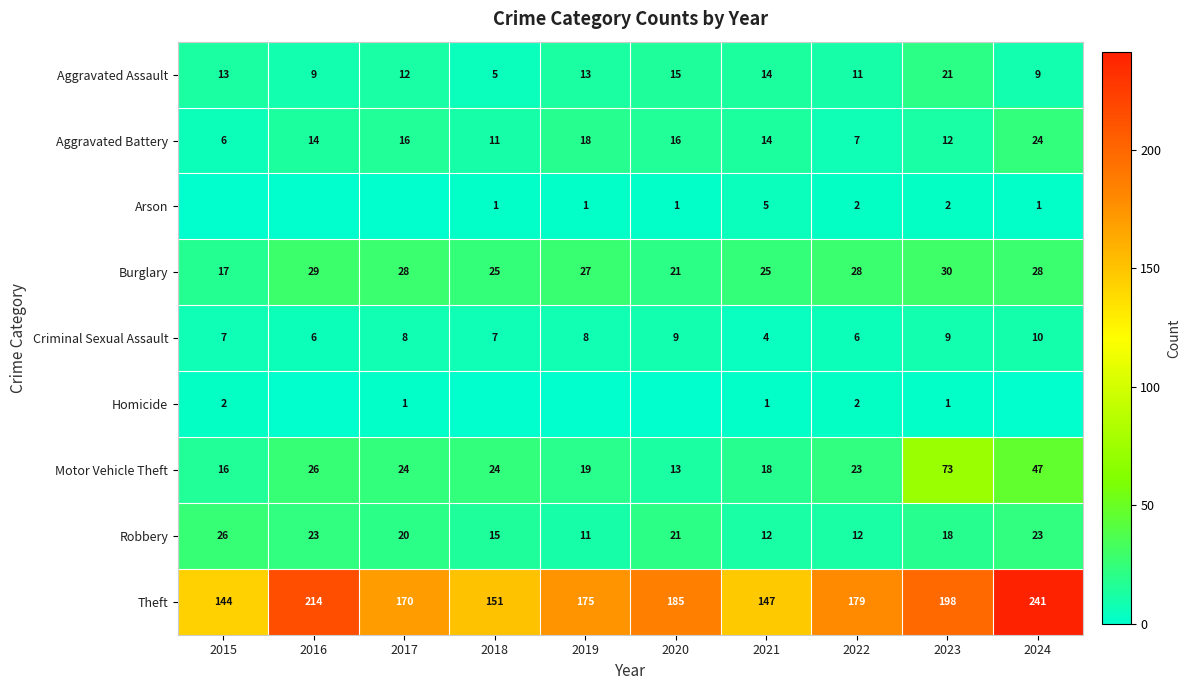

What is the average value of the Burglary series?

26